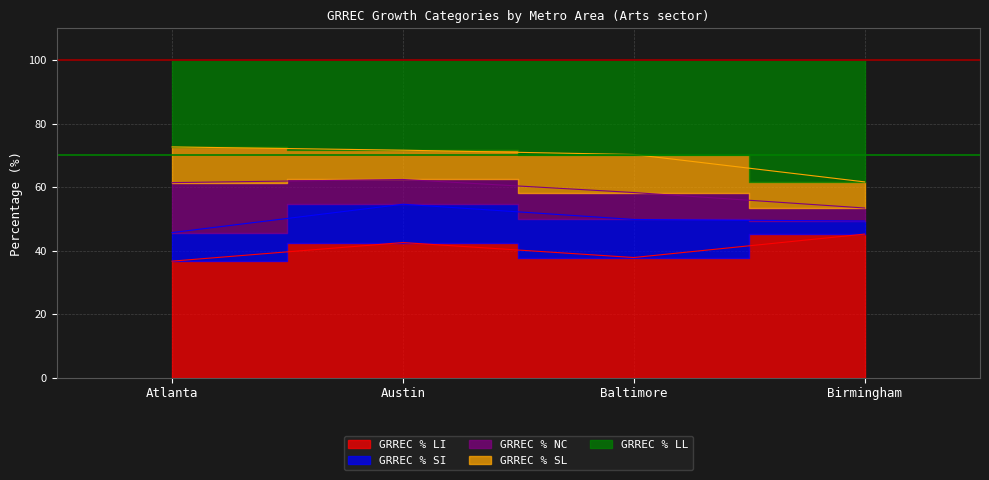

Reading left to right, list all the values displayed in this chart.

GRREC % LI: Atlanta=36.7	Austin=42.5	Baltimore=37.8	Birmingham=45.2
GRREC % SI: Atlanta=9.0	Austin=12.1	Baltimore=12.0	Birmingham=4.1
GRREC % NC: Atlanta=15.7	Austin=7.8	Baltimore=8.5	Birmingham=4.1
GRREC % SL: Atlanta=11.2	Austin=9.2	Baltimore=12.0	Birmingham=8.2
GRREC % LL: Atlanta=27.3	Austin=28.4	Baltimore=29.7	Birmingham=38.4